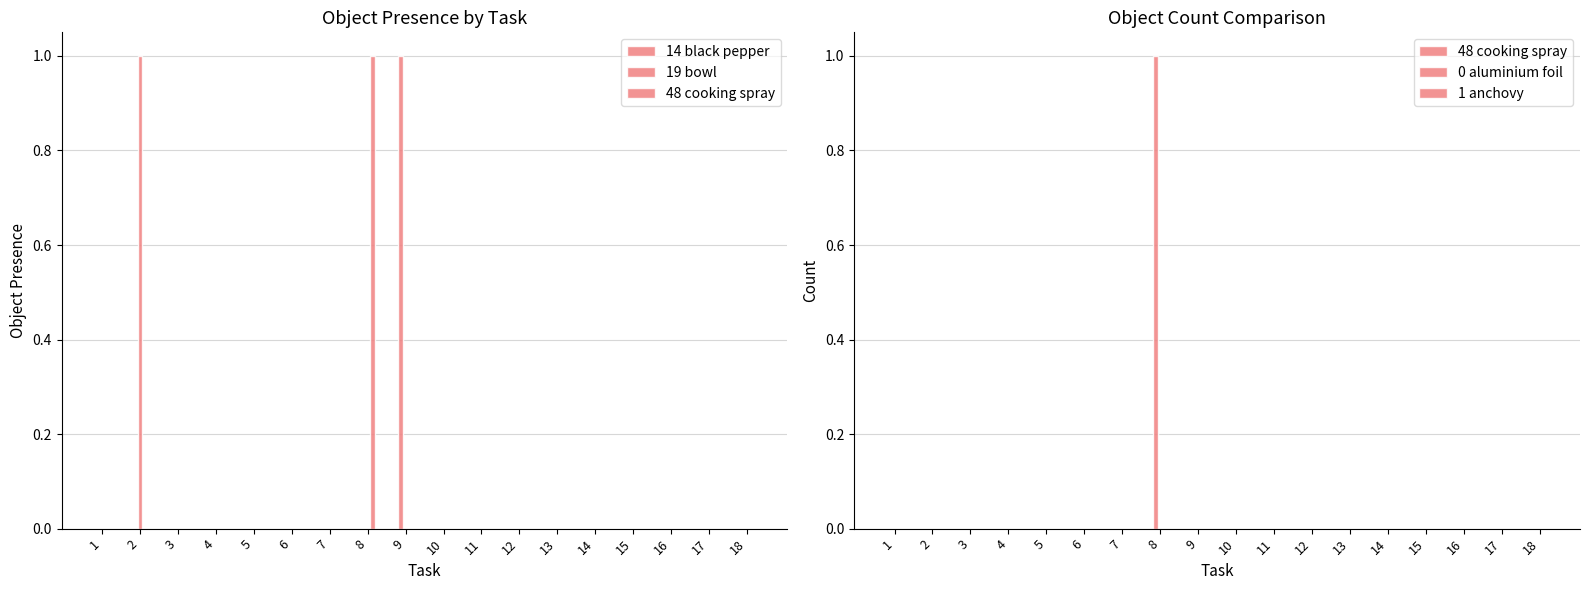

List the series in order of their peak value, lowest first.

0 aluminium foil, 1 anchovy, 14 black pepper, 19 bowl, 48 cooking spray